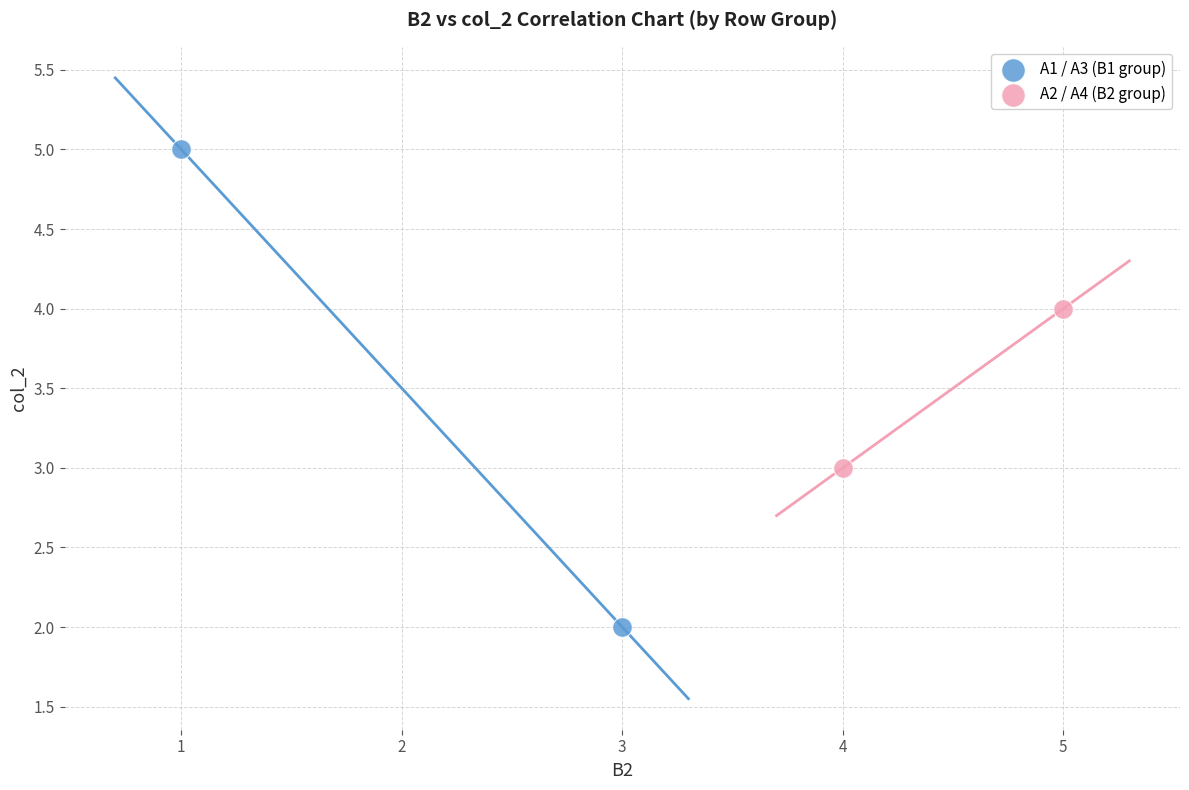

Which series contains the highest Y value?

A1 / A3 (B1 group)